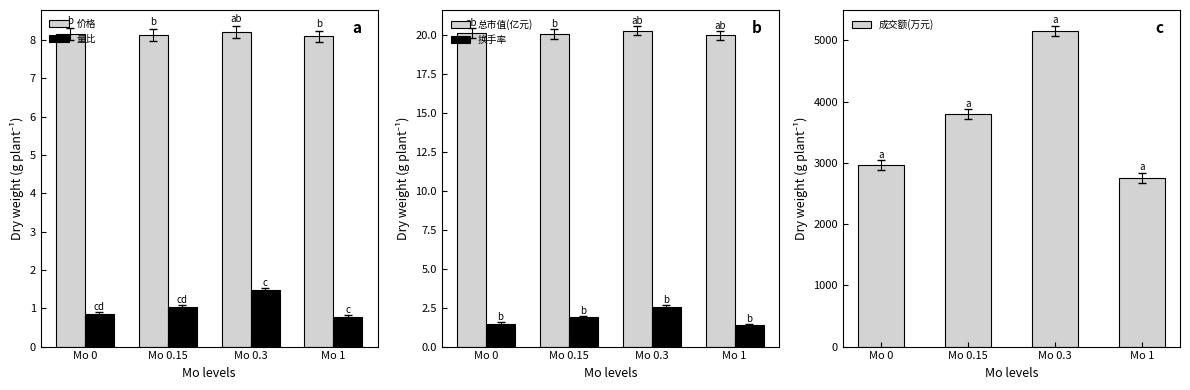

Which series has the largest total across all categories?

成交额(万元)